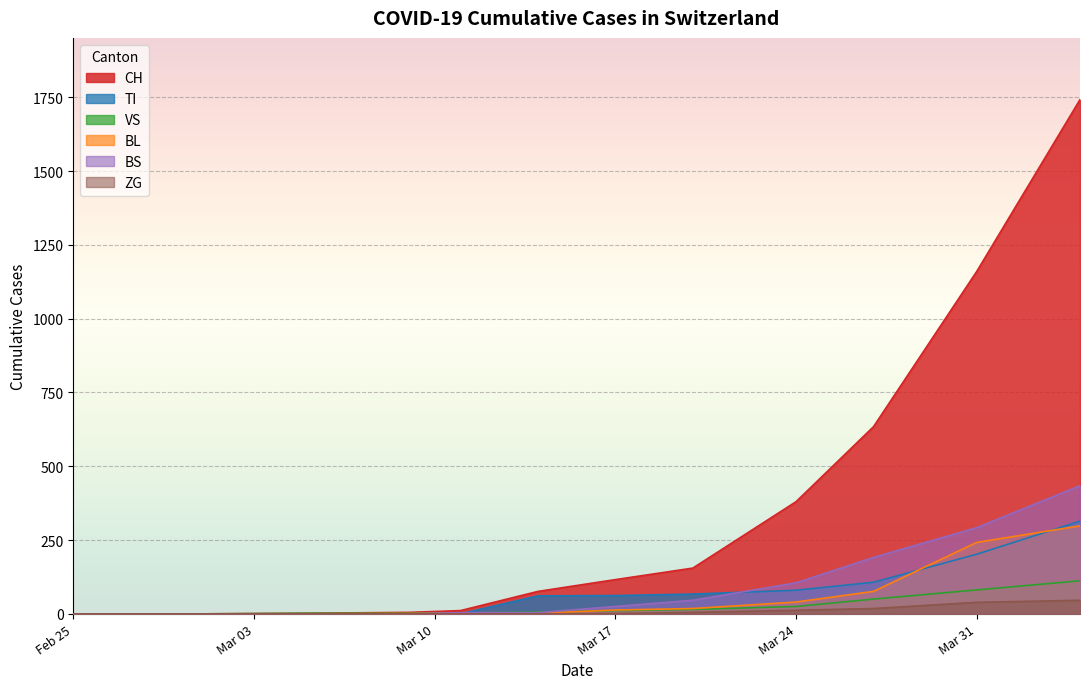

Which series has the largest total across all categories?

CH